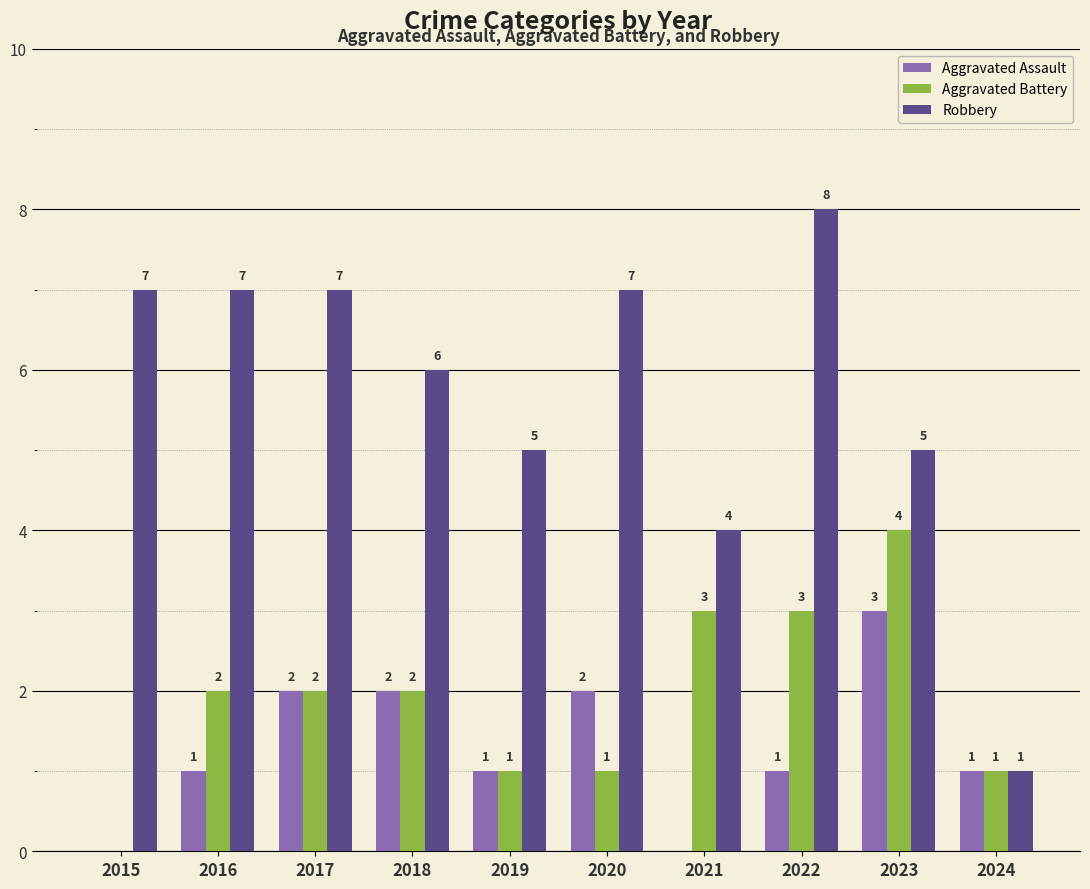

How many groups of bars are there?

10